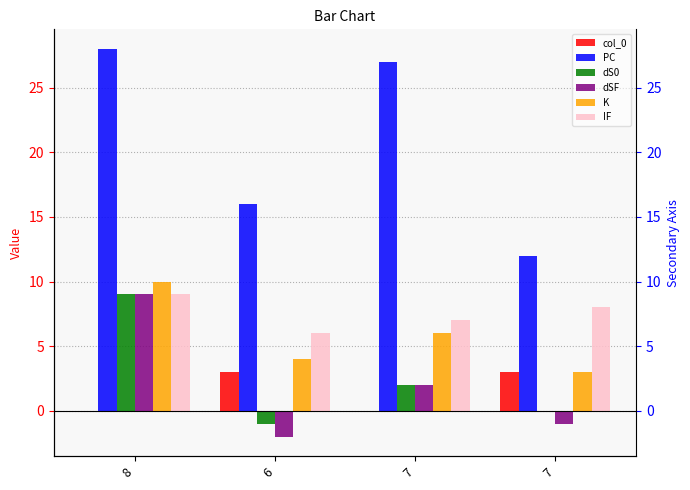

Is it true that dS0 equals 6 at 8?

False